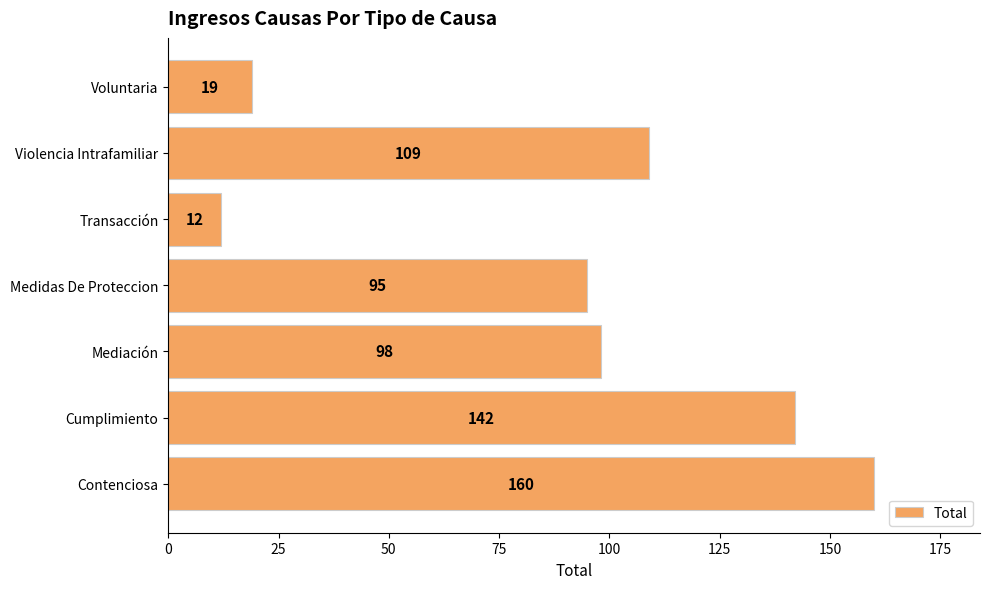

The chart shows a value of 173 at Violencia Intrafamiliar. True or false?

False